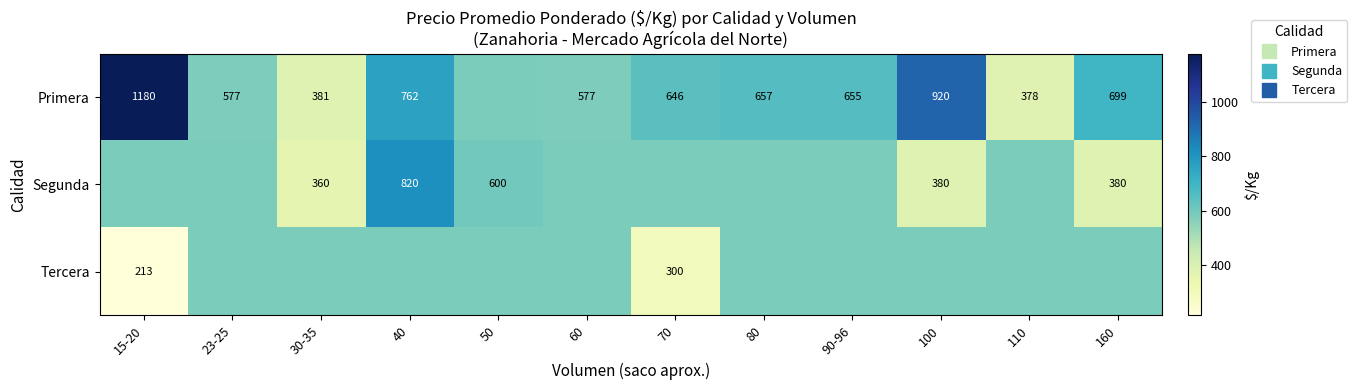

At which label does Primera reach its peak?

15-20